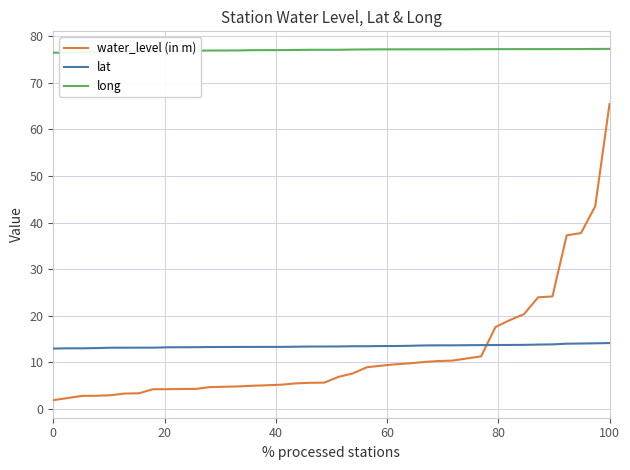

What is the minimum value for lat?

13.0